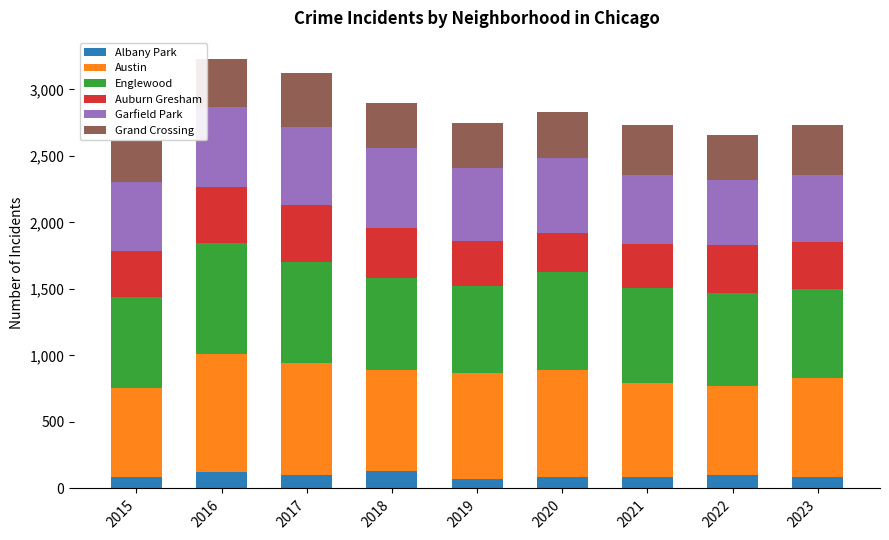

What are all the series names shown in the legend?

Albany Park, Austin, Englewood, Auburn Gresham, Garfield Park, Grand Crossing